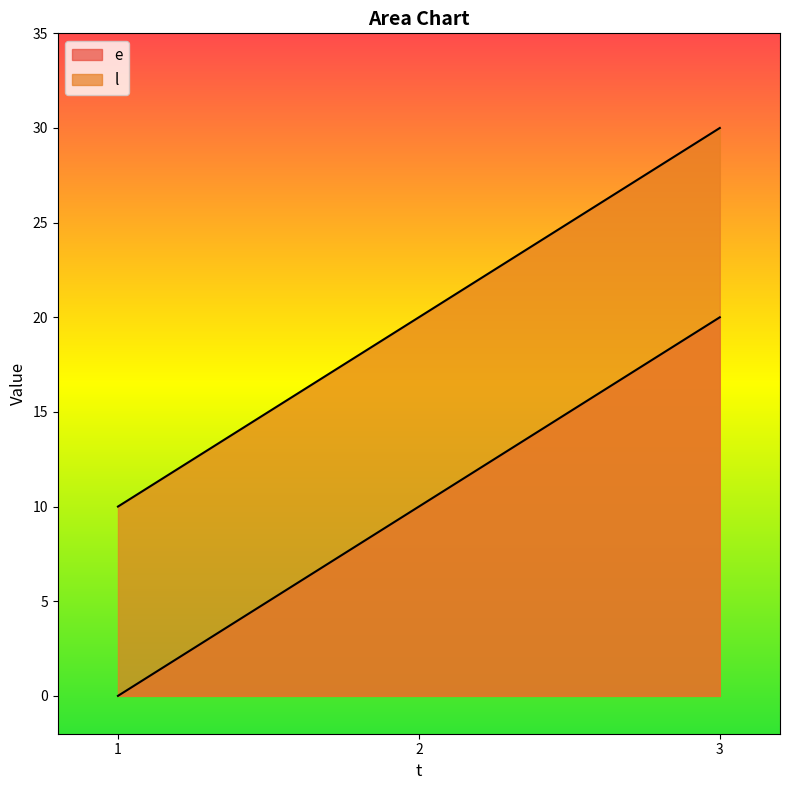

What is the value of the l point at the 2nd from the left?

20